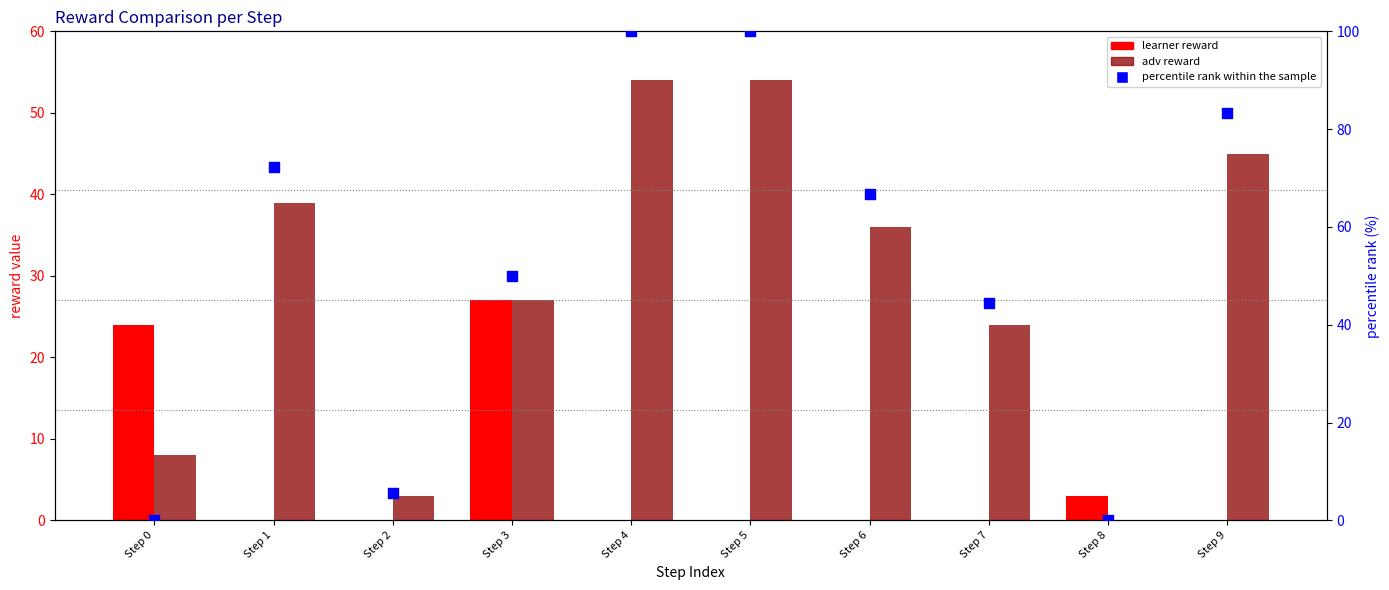

At which category is the sum across all series the highest?

Step 4